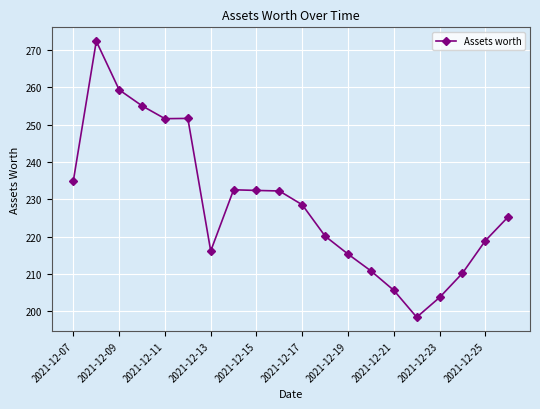

What is the minimum value shown in the chart?

198.4